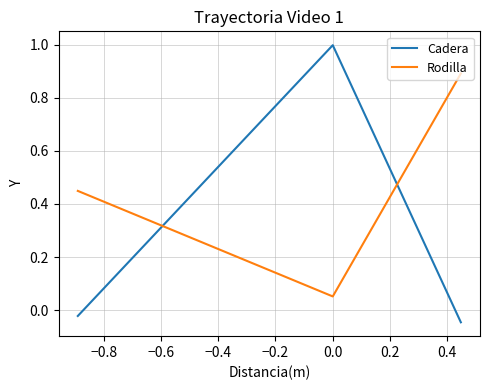

What is the average value of the Cadera series?

0.3